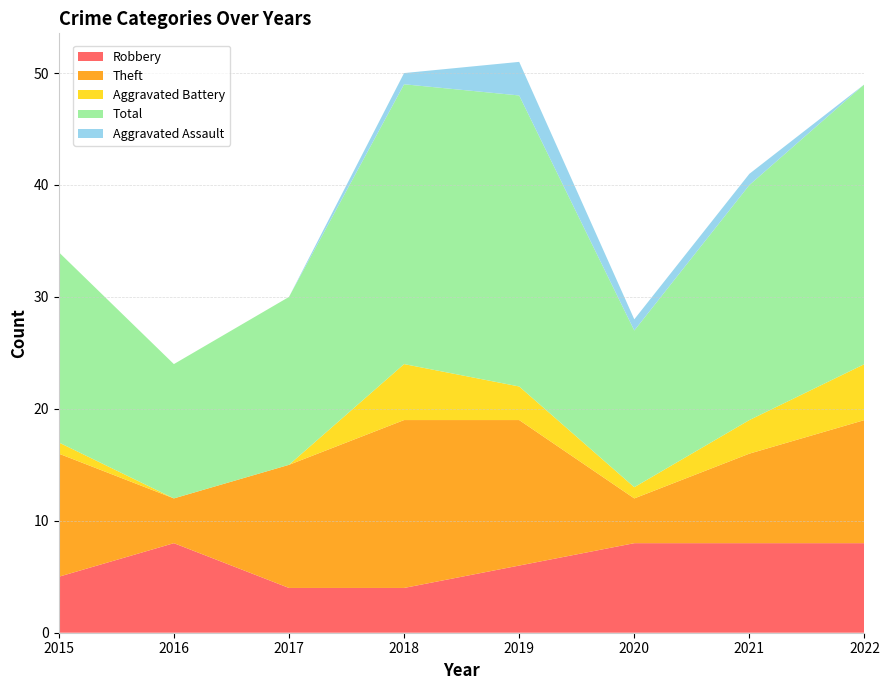

Reading right to left, list all the values displayed in this chart.

Robbery: 8	8	8	6	4	4	8	5
Theft: 11	8	4	13	15	11	4	11
Aggravated Battery: 5	3	1	3	5	0	0	1
Total: 25	21	14	26	25	15	12	17
Aggravated Assault: 0	1	1	3	1	0	0	0